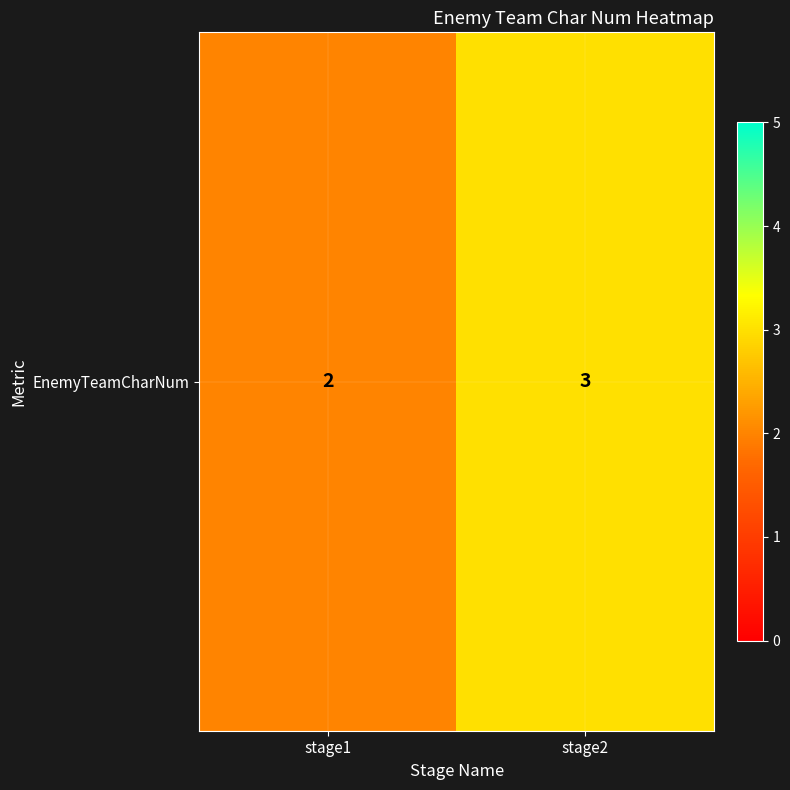

How many data points are less than 3?

1